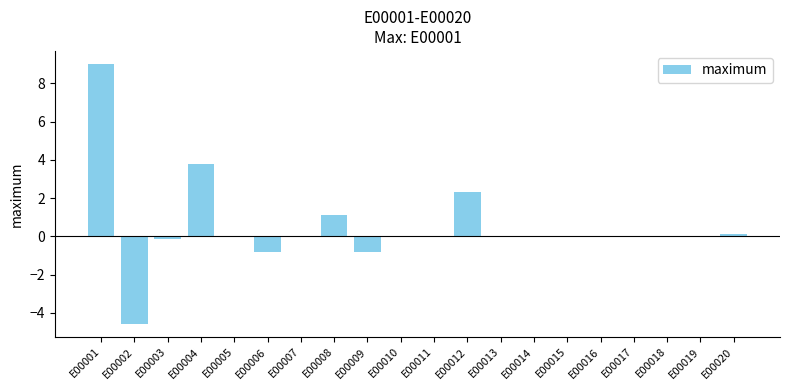

What is the sum of all values?

10.0